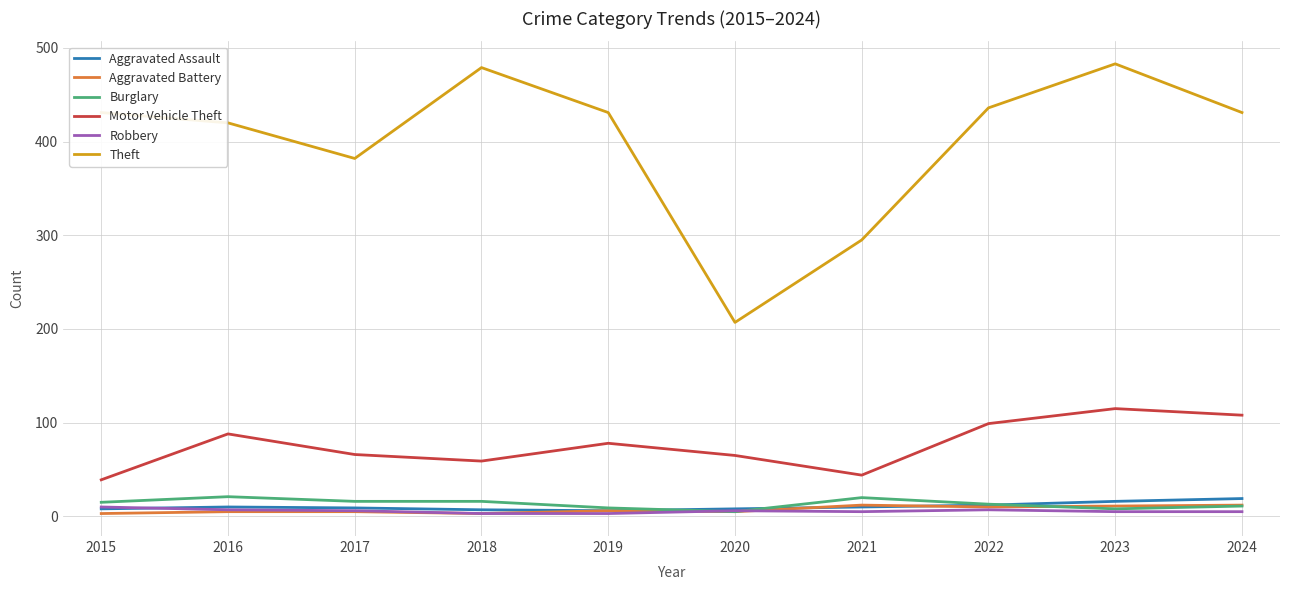

What is the difference between the highest and lowest values at 2018?

476